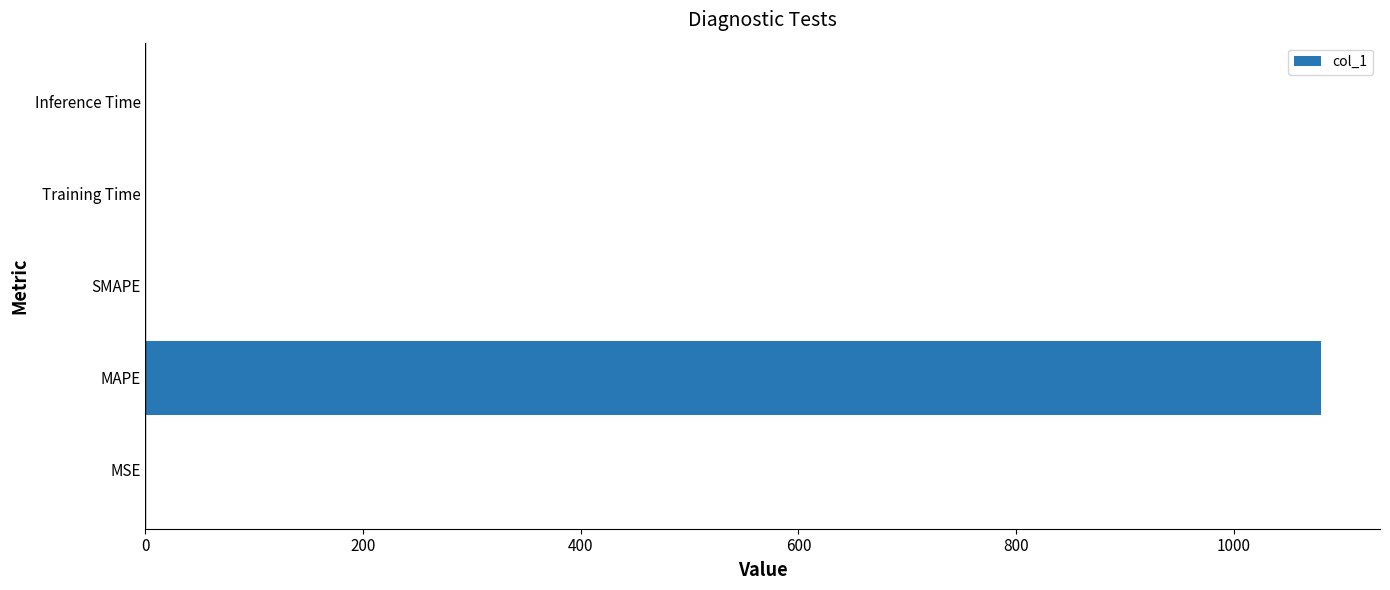

What is the maximum value shown in the chart?

1080.3